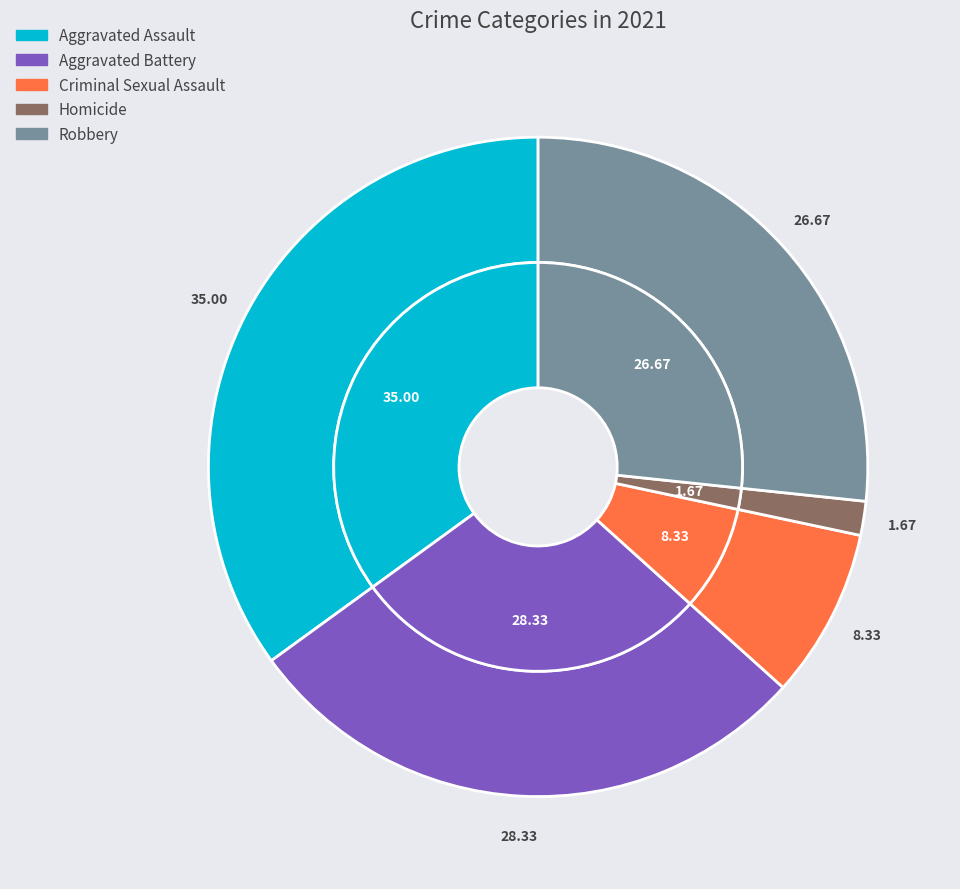

Between Criminal Sexual Assault and Homicide, which is larger?

Criminal Sexual Assault